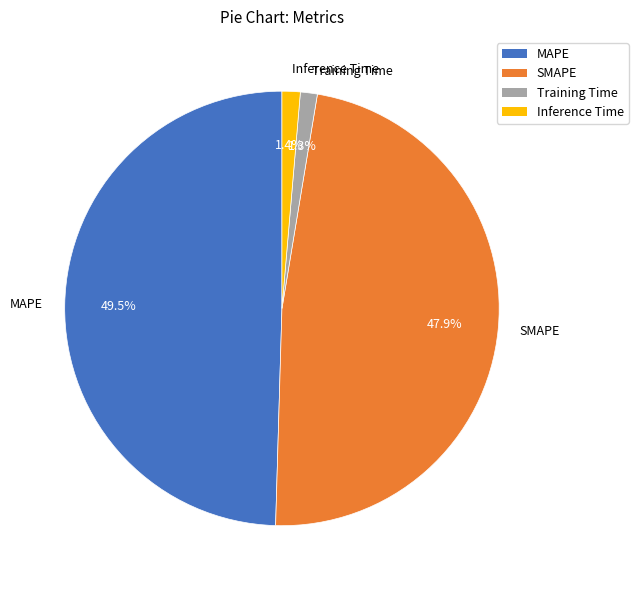

To the nearest percent, what is the difference between the largest and smallest slice percentages?

48%